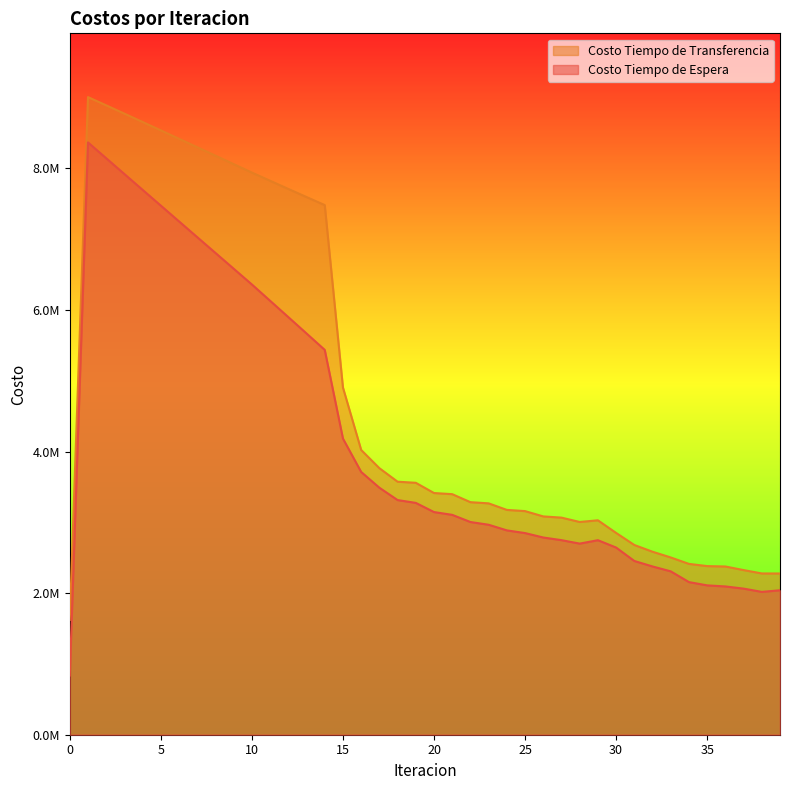

In Costo Tiempo de Espera, how many points are higher than both neighbors (excluding endpoints)?

2